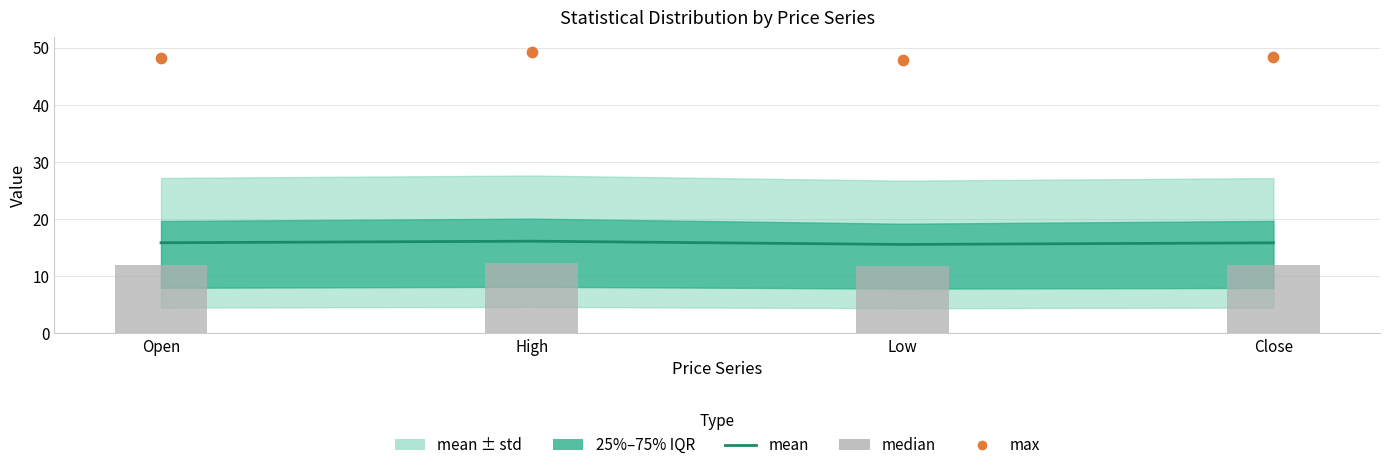

Which series has the largest total across all categories?

max